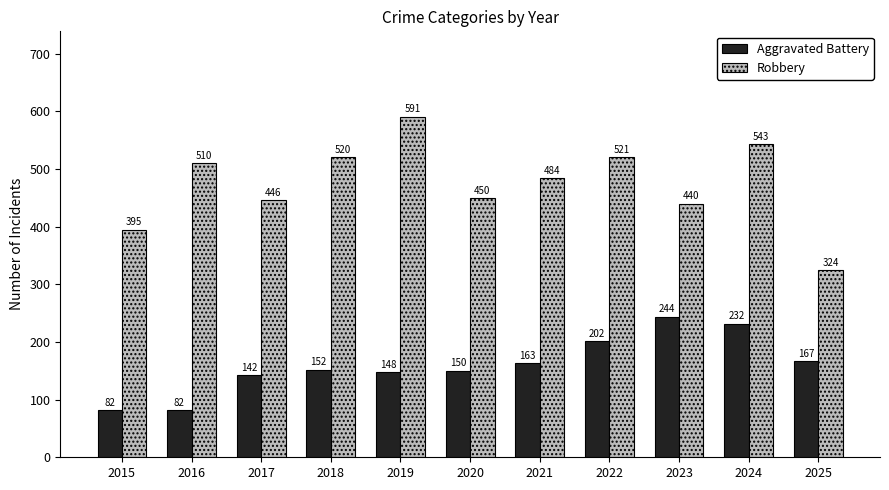

Rank the series at 2022 from lowest to highest value.

Aggravated Battery, Robbery